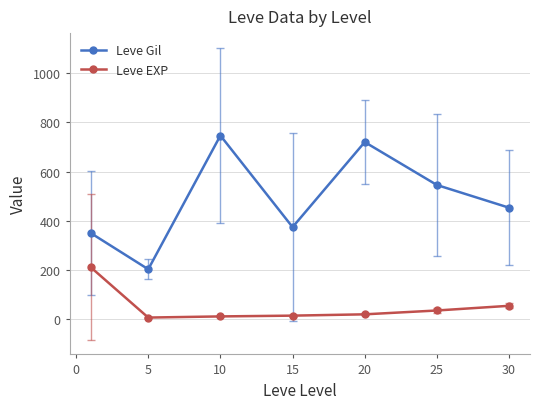

True or false: Leve Gil and Leve EXP cross at least once.

False